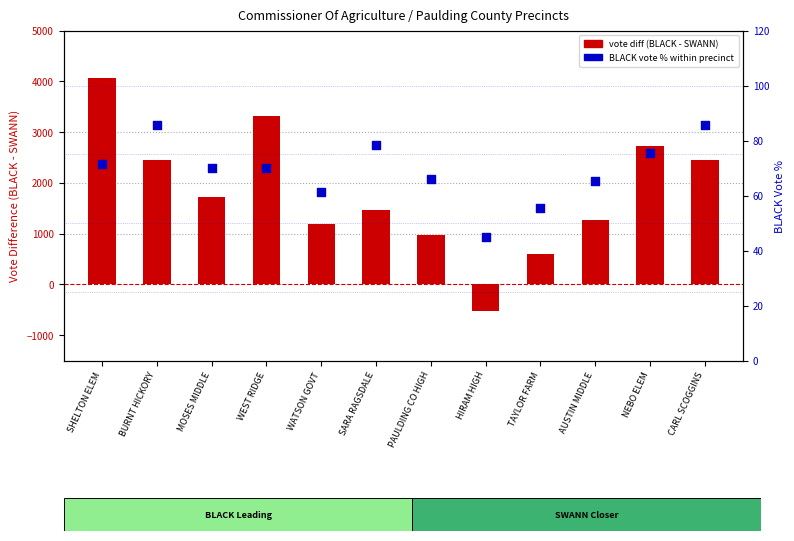

Which series reaches the maximum Y coordinate?

vote diff (BLACK - SWANN)